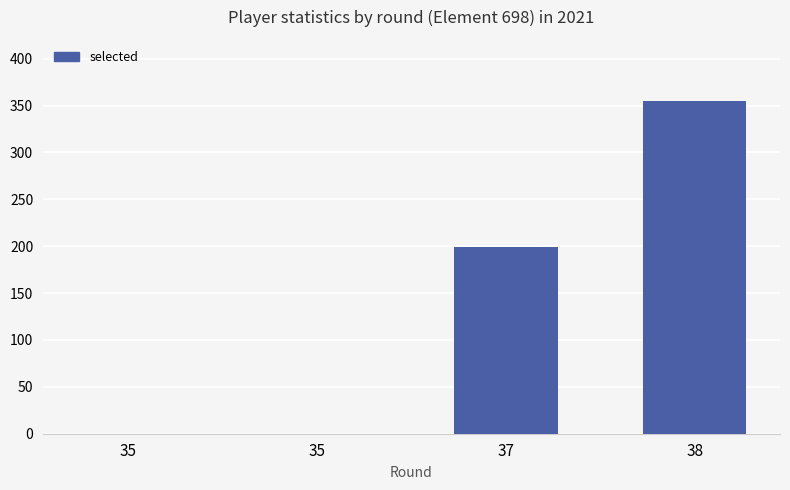

Reading left to right, what are all the values shown in this chart?

35=0	35=0	37=199	38=355